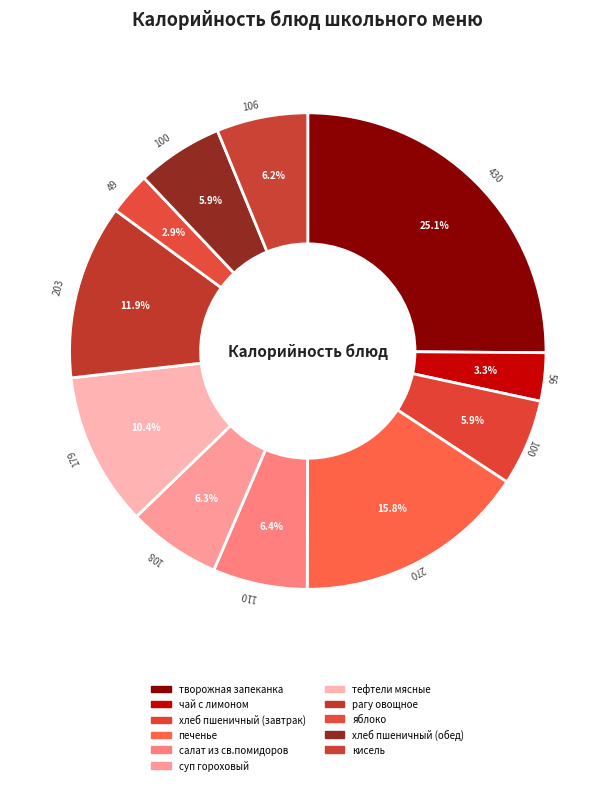

To the nearest percent, what portion does хлеб пшеничный (обед) represent?

6%